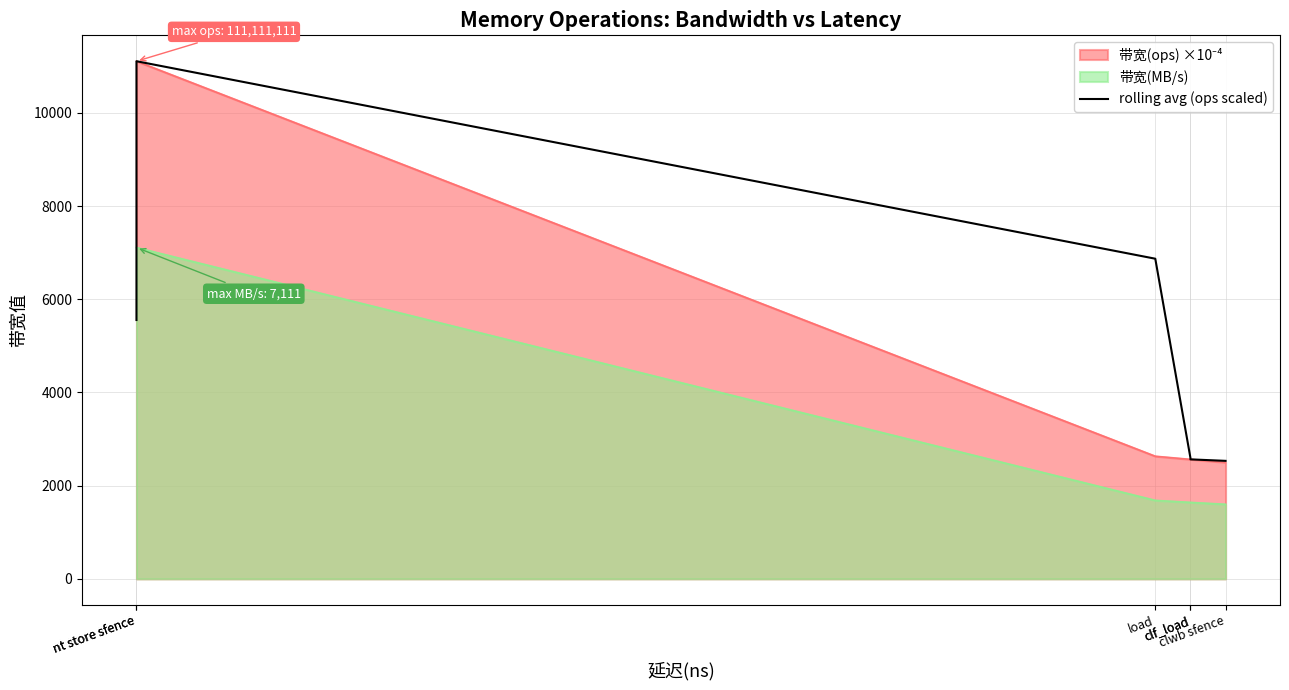

The chart shows a value of 1567.7 at clf_load. True or false?

False